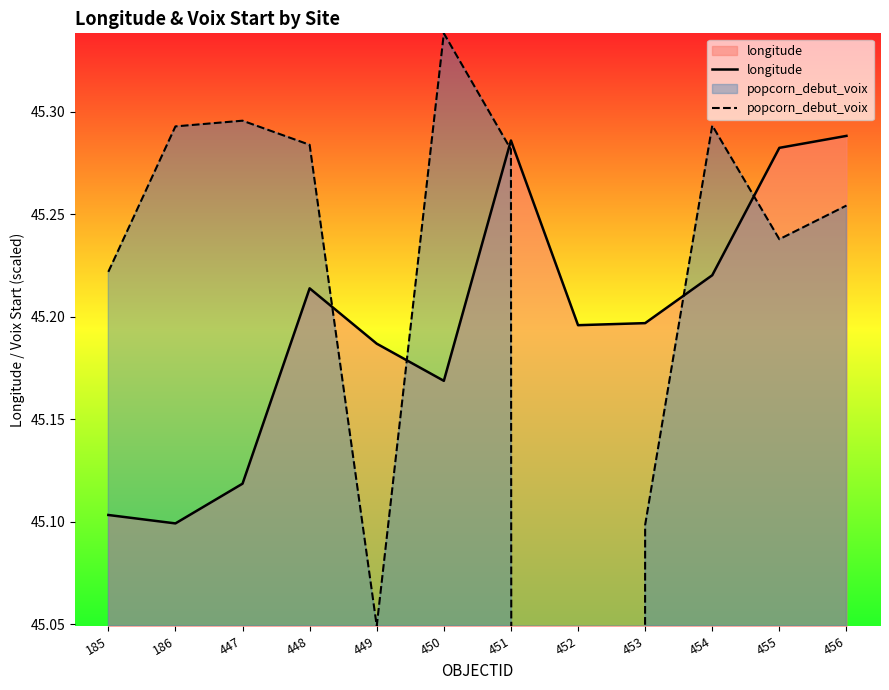

What is the total value across all series at 455?

90.5